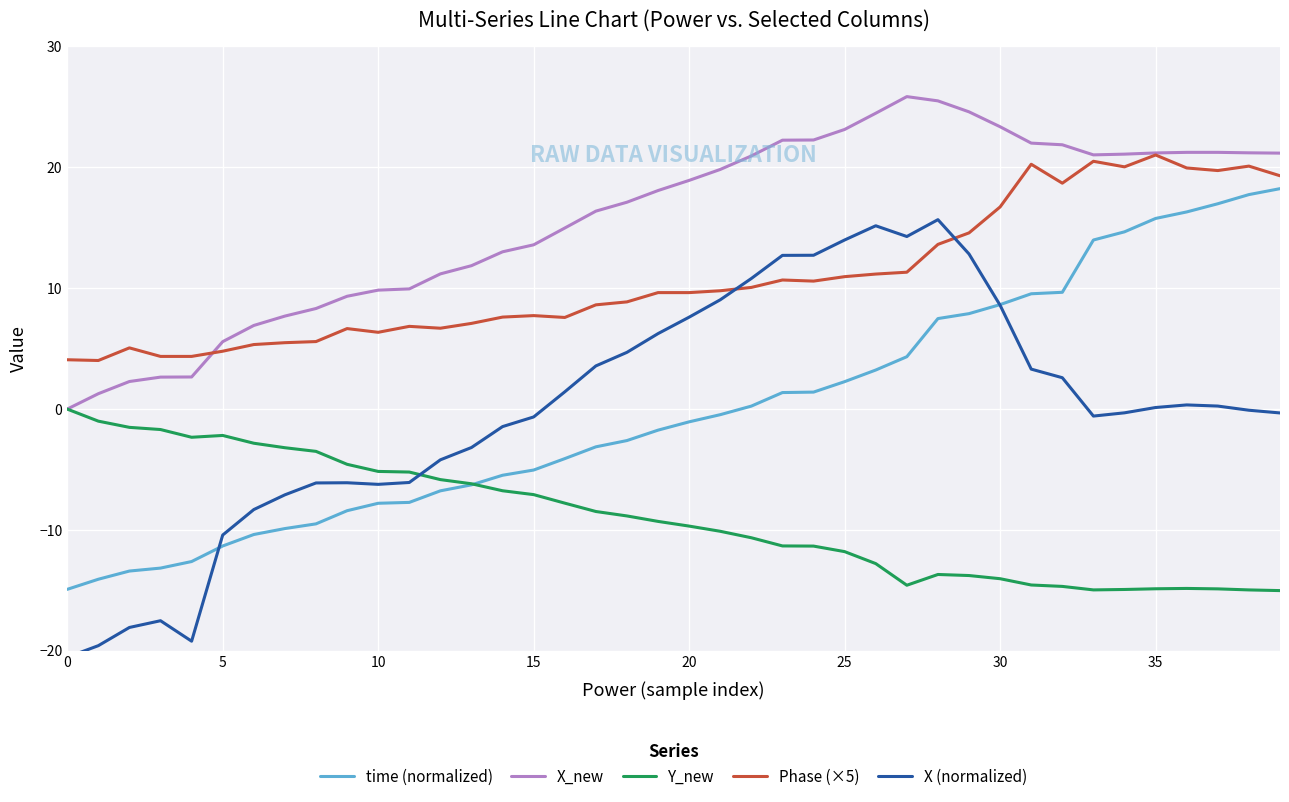

What is the total value across all series at 33?

40.0